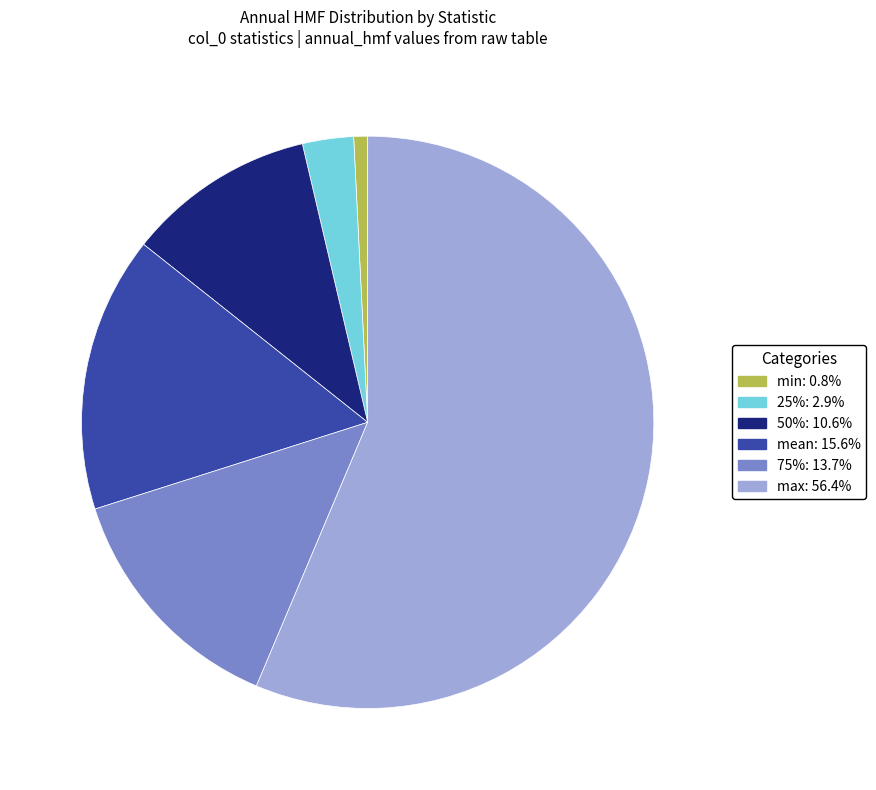

Rank the categories by value from highest to lowest.

max, mean, 75%, 50%, 25%, min